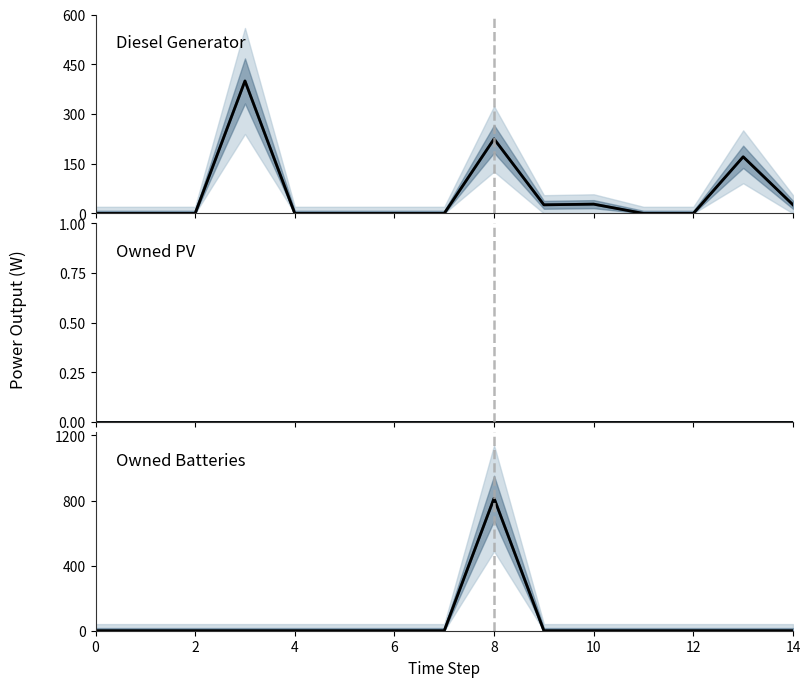

At 12, list the series in order from smallest to largest.

Diesel Generator (mean), Diesel Generator, Owned PV (mean), Owned PV, Owned Batteries (mean), Owned Batteries